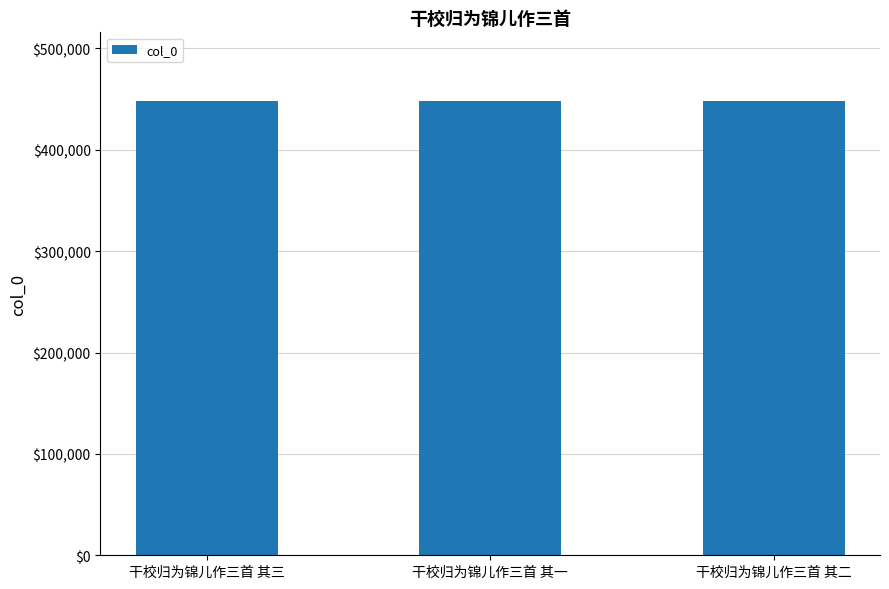

What is the difference between the second highest and minimum values?

1